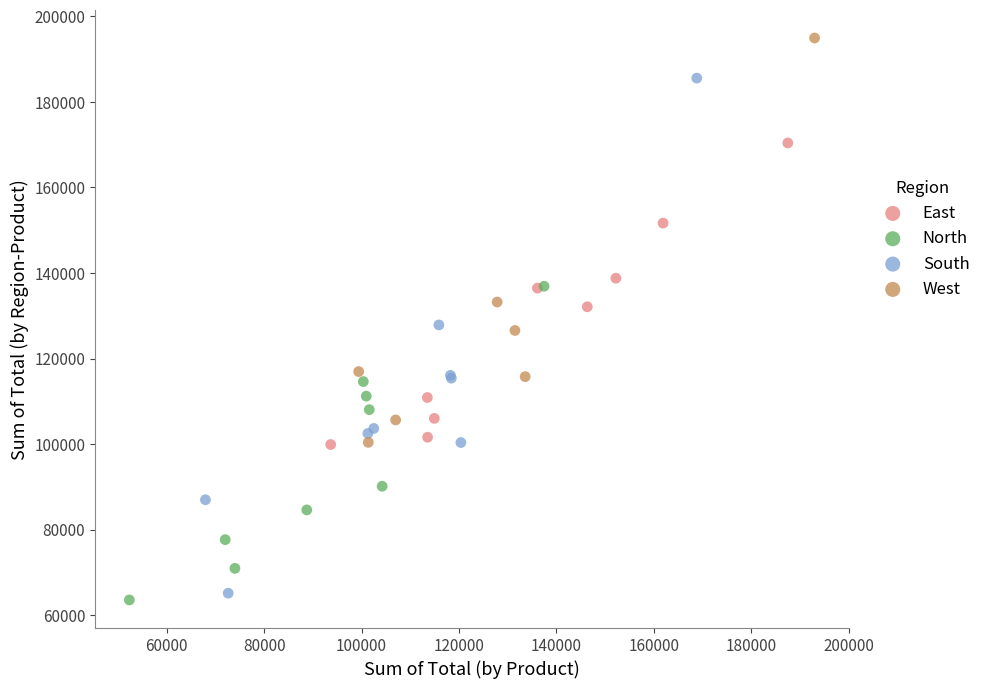

Which series contains the highest Y value?

West